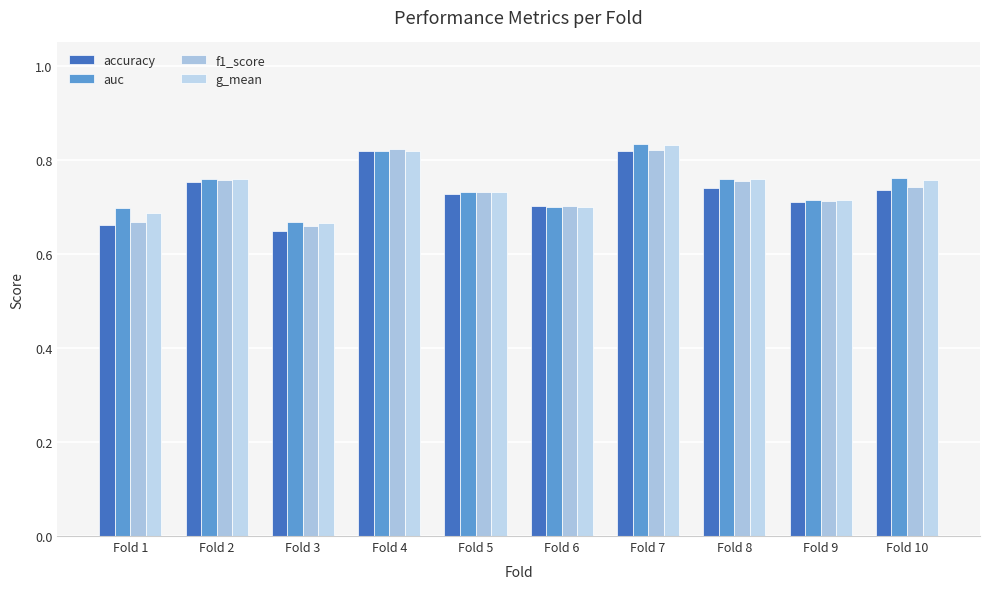

Are the bars grouped side by side (vs. stacked)?

Yes